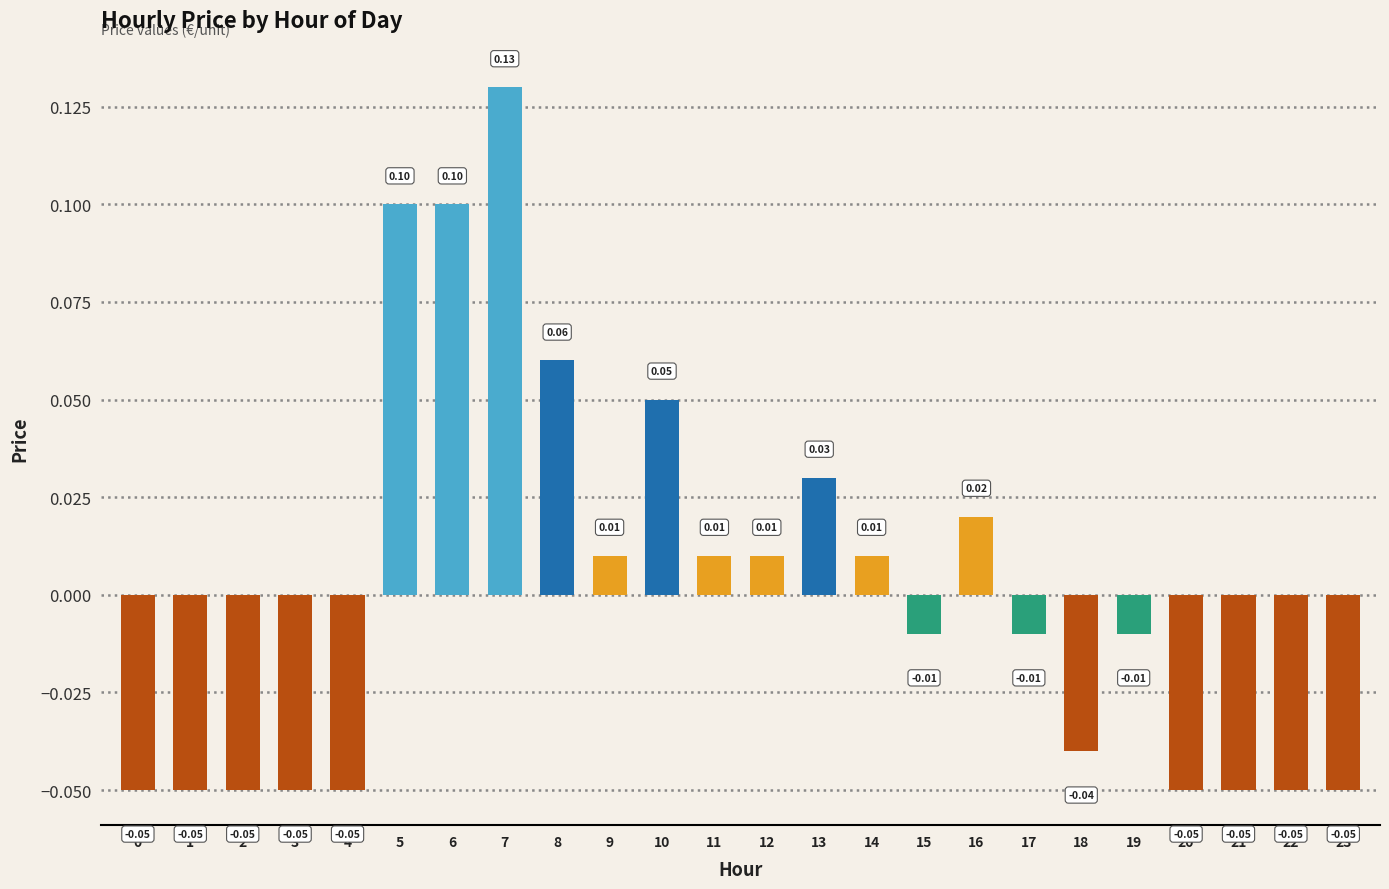

How many data points are above 0?

11